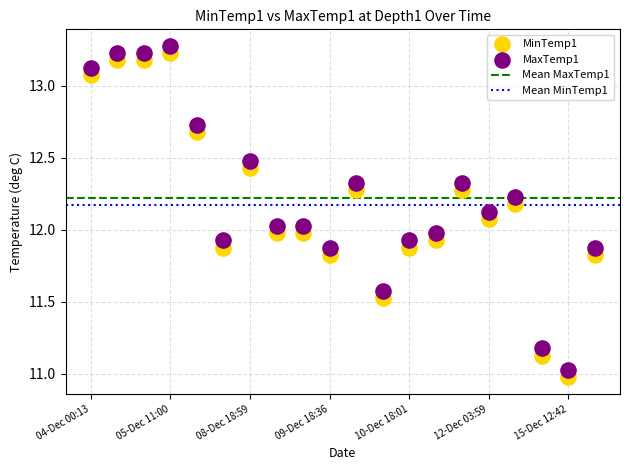

Which series reaches the minimum Y coordinate?

MinTemp1